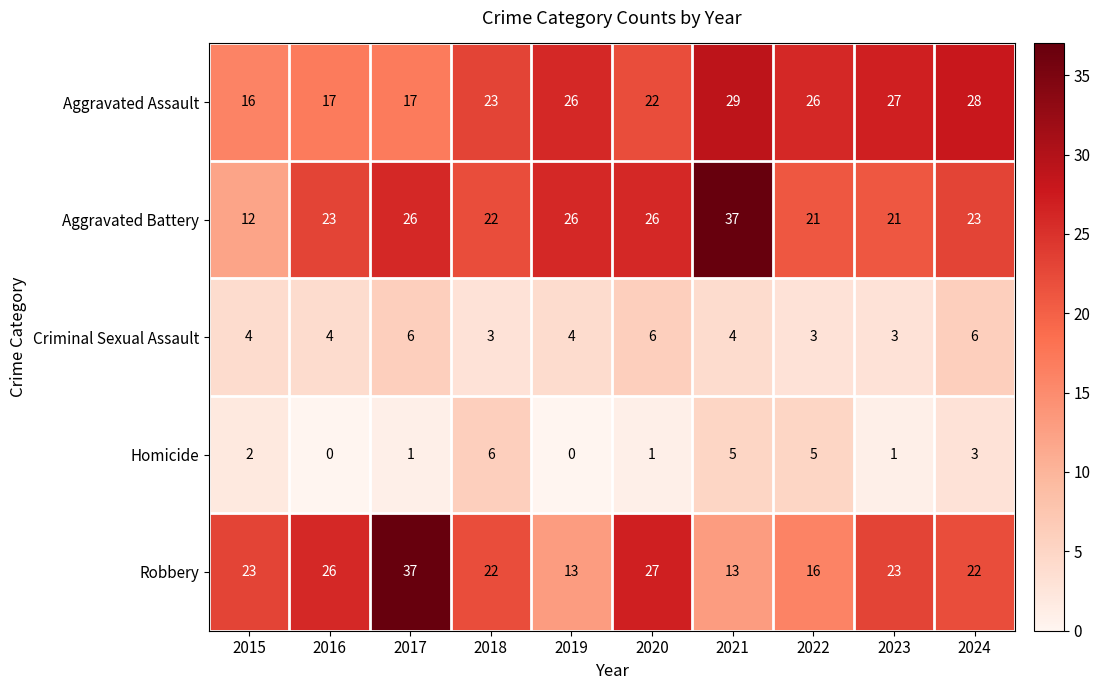

What is the maximum value for Aggravated Battery?

37